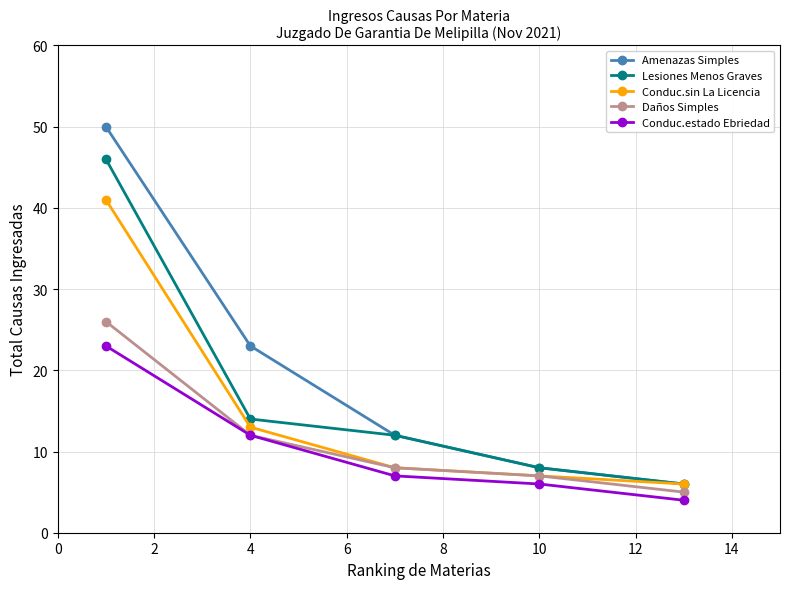

True or false: Amenazas Simples and Daños Simples intersect in this chart.

False